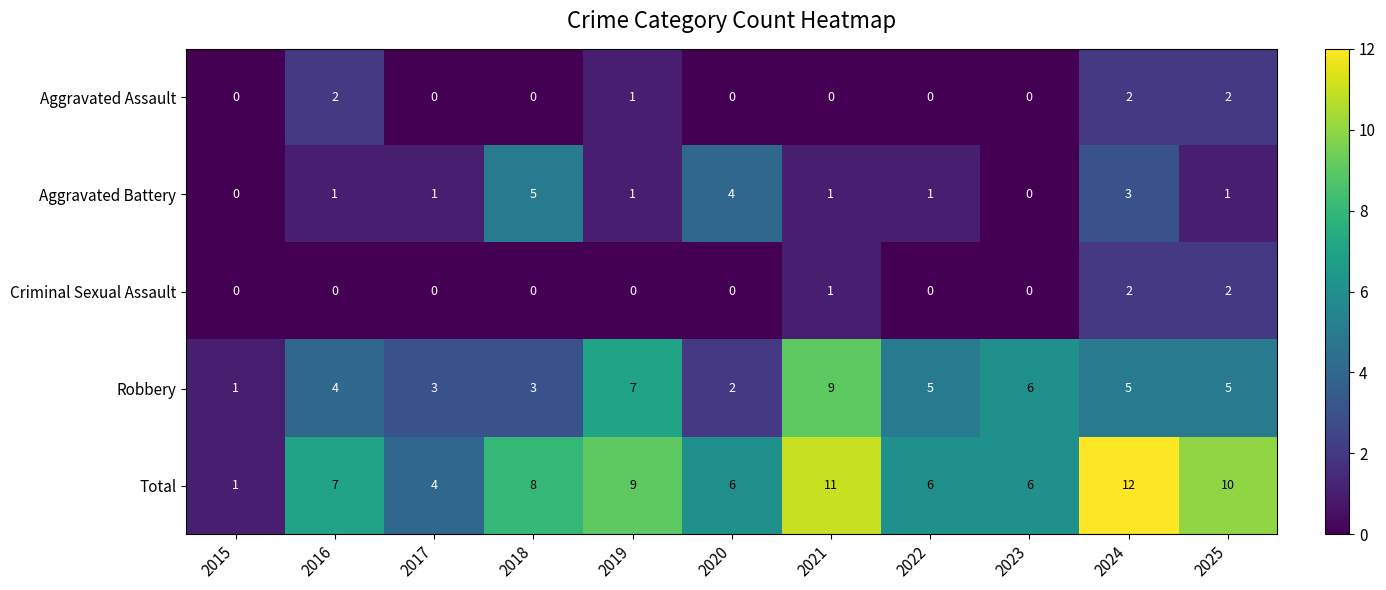

Which series has the largest total across all categories?

Total